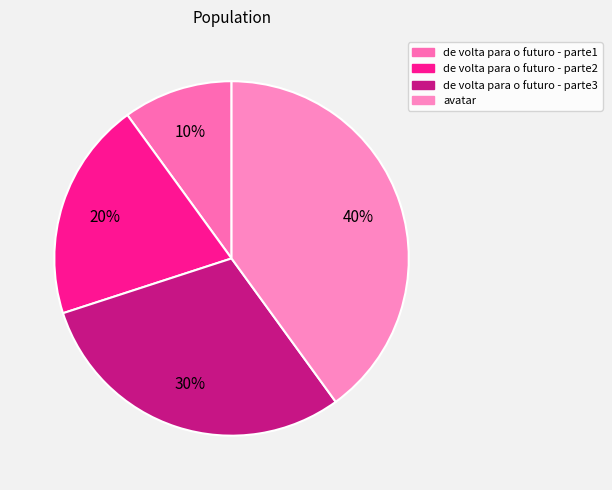

The de volta para o futuro - parte3 slice represents 45% of the pie. True or false?

False